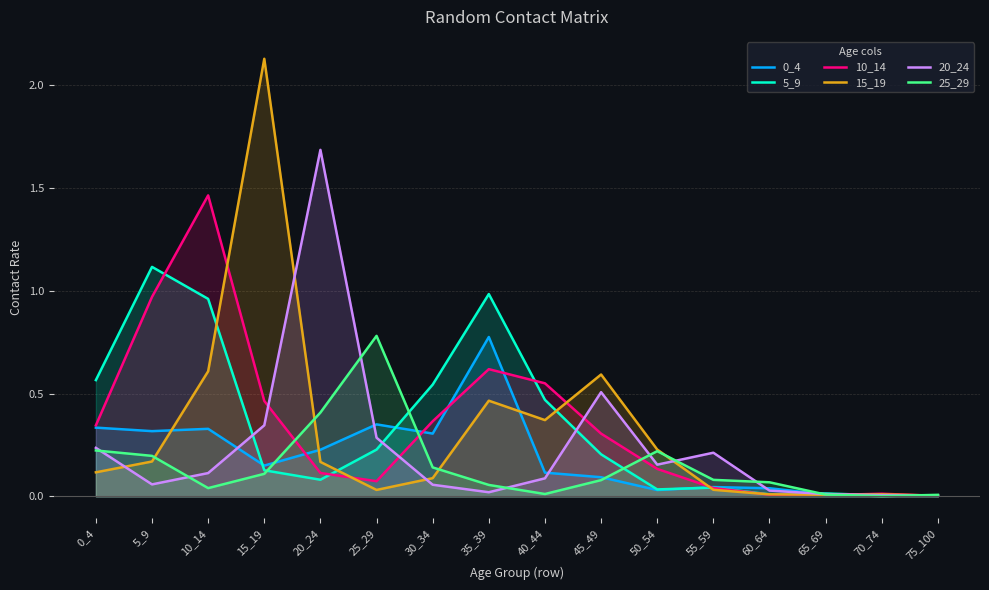

Reading right to left, transcribe all the data shown in this chart.

0_4: 75_100=0.0	70_74=0.0	65_69=0.0	60_64=0.0	55_59=0.0	50_54=0.0	45_49=0.1	40_44=0.1	35_39=0.8	30_34=0.3	25_29=0.4	20_24=0.2	15_19=0.2	10_14=0.3	5_9=0.3	0_4=0.3
5_9: 75_100=0.0	70_74=0.0	65_69=0.0	60_64=0.0	55_59=0.0	50_54=0.0	45_49=0.2	40_44=0.5	35_39=1.0	30_34=0.5	25_29=0.2	20_24=0.1	15_19=0.1	10_14=1.0	5_9=1.1	0_4=0.6
10_14: 75_100=0.0	70_74=0.0	65_69=0.0	60_64=0.0	55_59=0.0	50_54=0.1	45_49=0.3	40_44=0.6	35_39=0.6	30_34=0.4	25_29=0.1	20_24=0.1	15_19=0.5	10_14=1.5	5_9=1.0	0_4=0.3
15_19: 75_100=0.0	70_74=0.0	65_69=0.0	60_64=0.0	55_59=0.0	50_54=0.2	45_49=0.6	40_44=0.4	35_39=0.5	30_34=0.1	25_29=0.0	20_24=0.2	15_19=2.1	10_14=0.6	5_9=0.2	0_4=0.1
20_24: 75_100=0.0	70_74=0.0	65_69=0.0	60_64=0.0	55_59=0.2	50_54=0.2	45_49=0.5	40_44=0.1	35_39=0.0	30_34=0.1	25_29=0.3	20_24=1.7	15_19=0.3	10_14=0.1	5_9=0.1	0_4=0.2
25_29: 75_100=0.0	70_74=0.0	65_69=0.0	60_64=0.1	55_59=0.1	50_54=0.2	45_49=0.1	40_44=0.0	35_39=0.1	30_34=0.1	25_29=0.8	20_24=0.4	15_19=0.1	10_14=0.0	5_9=0.2	0_4=0.2